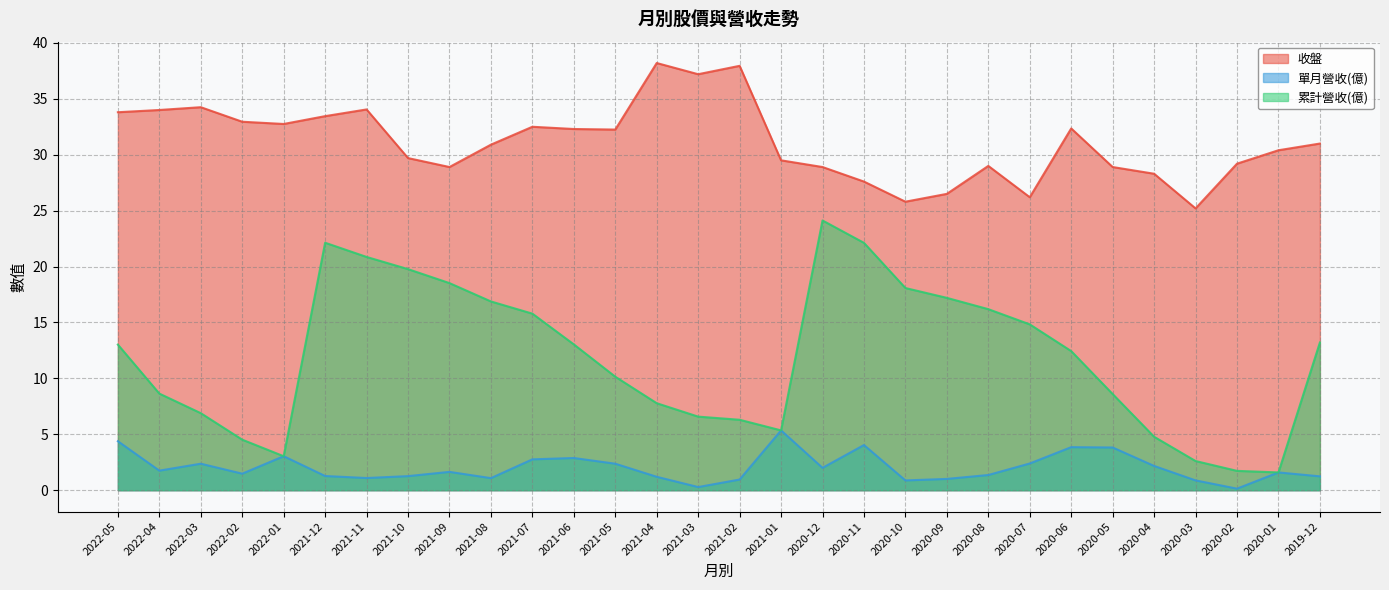

What is the maximum value shown in the chart?

38.2